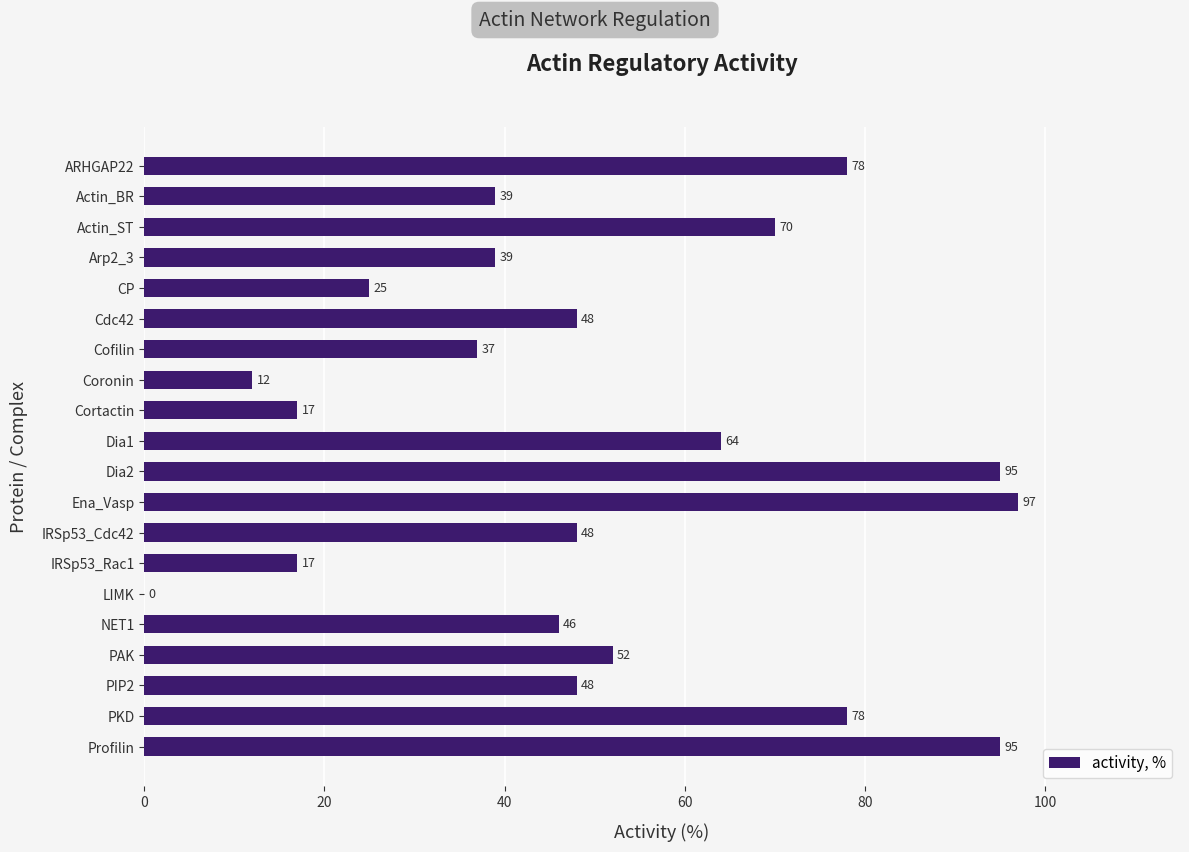

Is it true that the value at NET1 is 78?

False